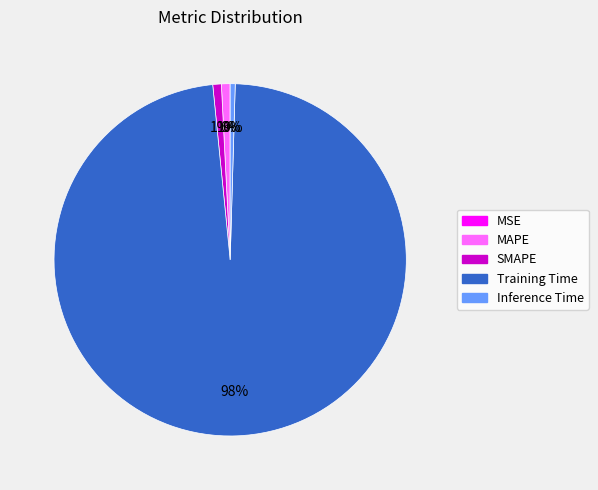

What percentage is the SMAPE slice, to the nearest percent?

1%